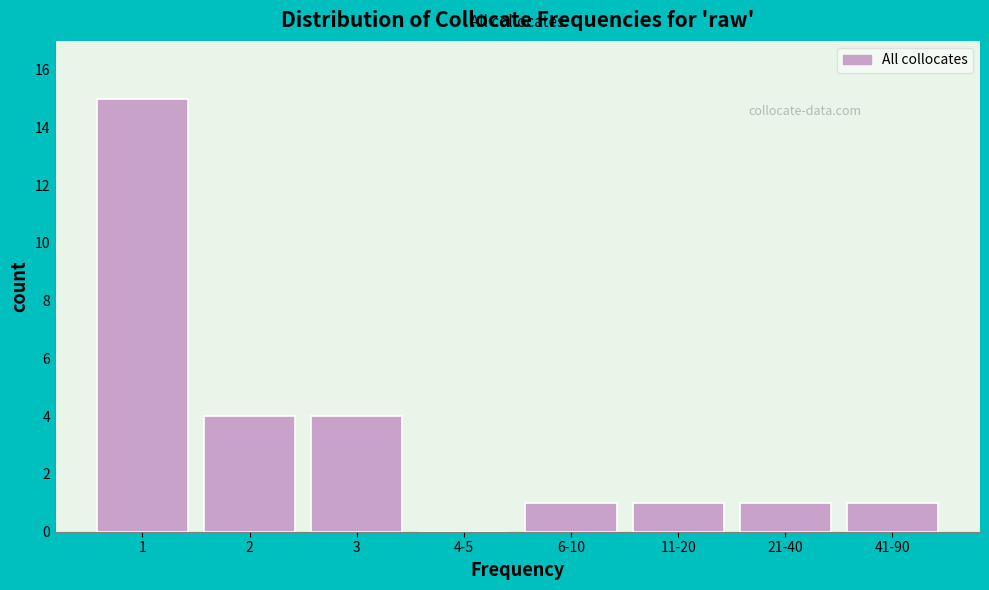

Reading left to right, extract all data points from this chart.

1=15	2=4	3=4	4-5=0	6-10=1	11-20=1	21-40=1	41-90=1